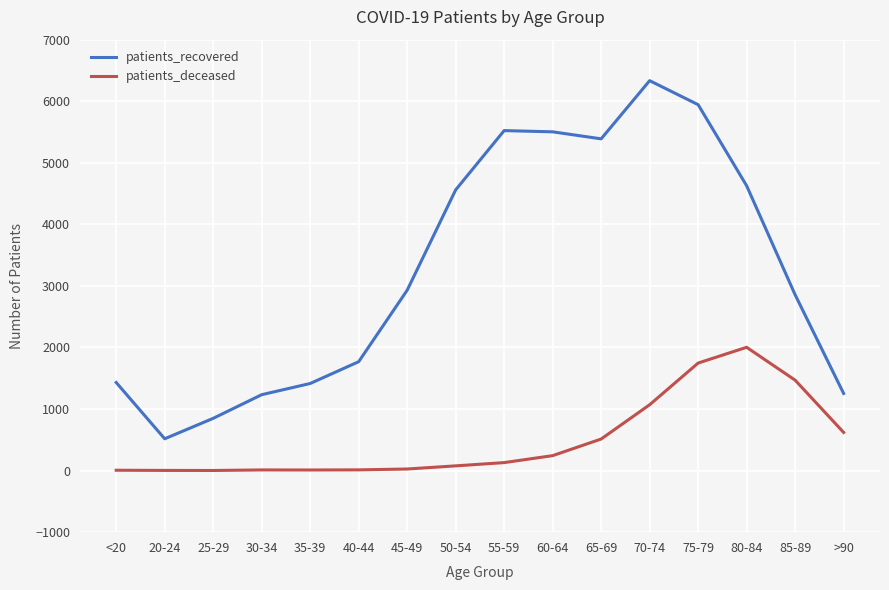

How many lines are shown in the chart?

2